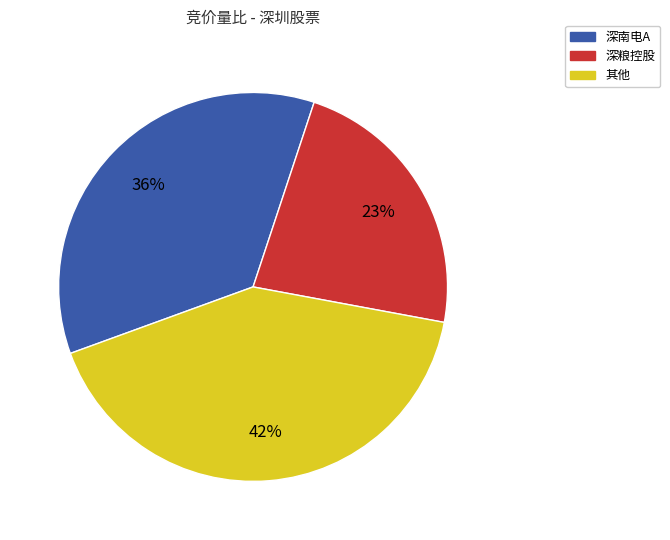

Does any single category account for the majority?

No